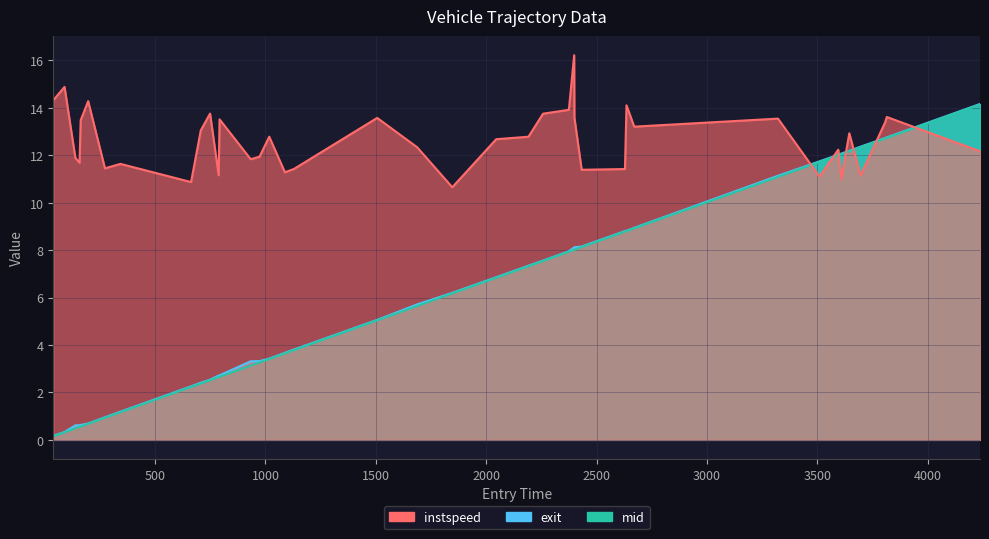

How many lines are shown in the chart?

3